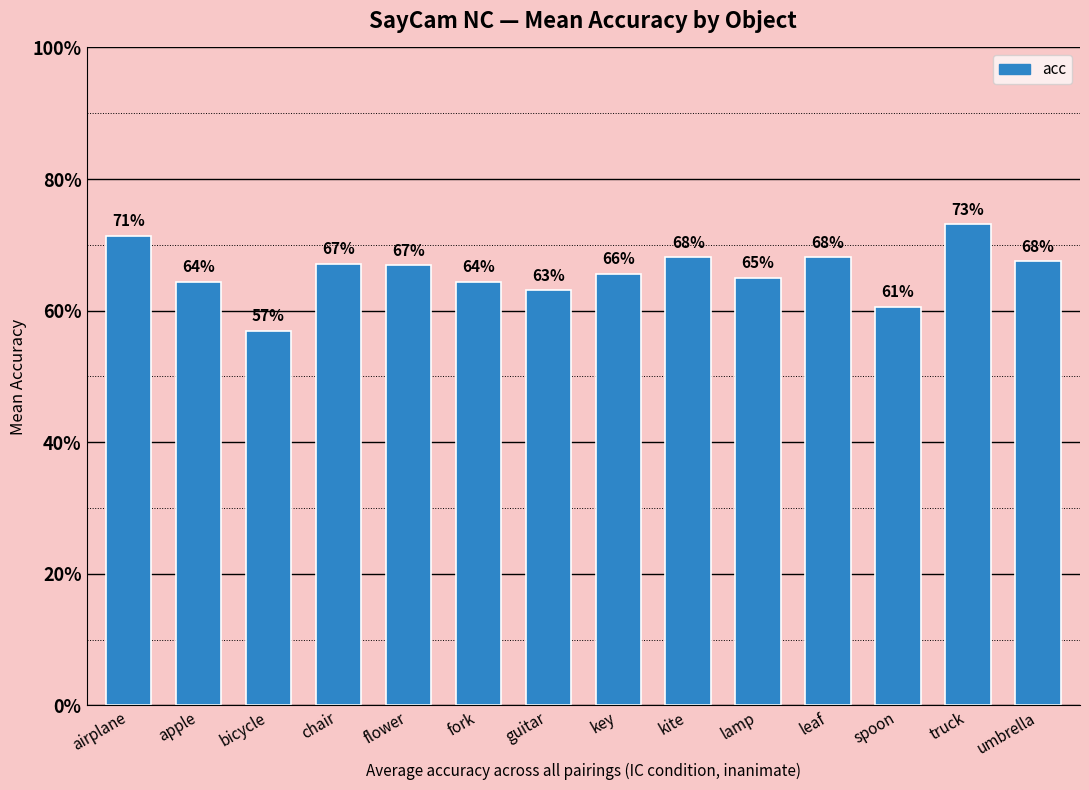

Are the bars horizontal?

No